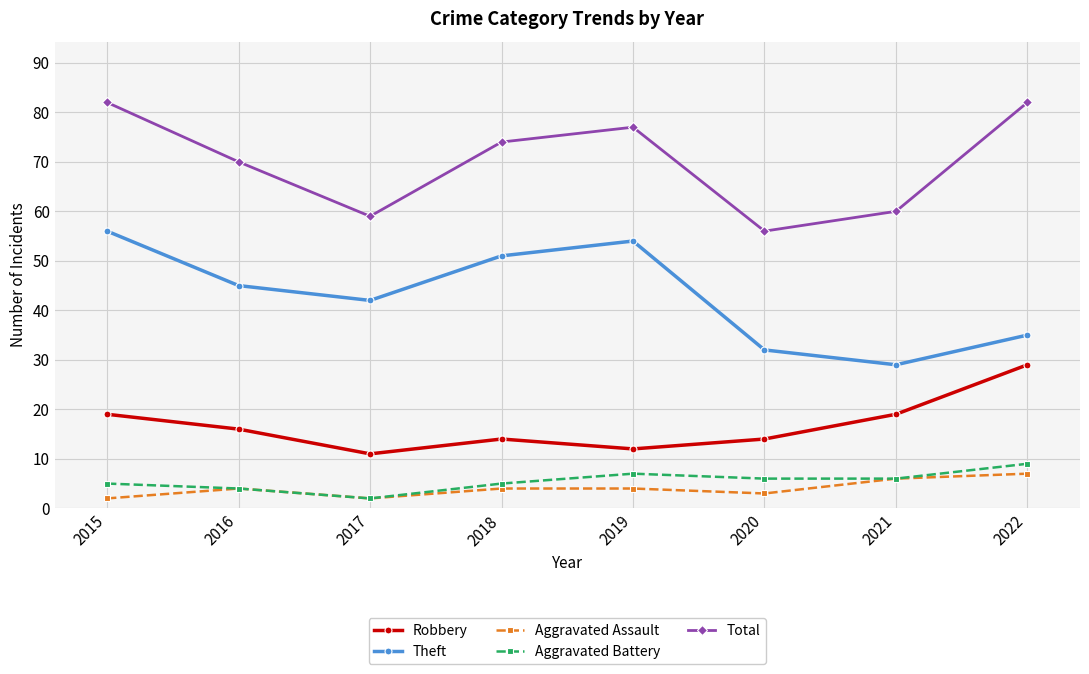

What is the spread (max minus min) of values at 2022?

75